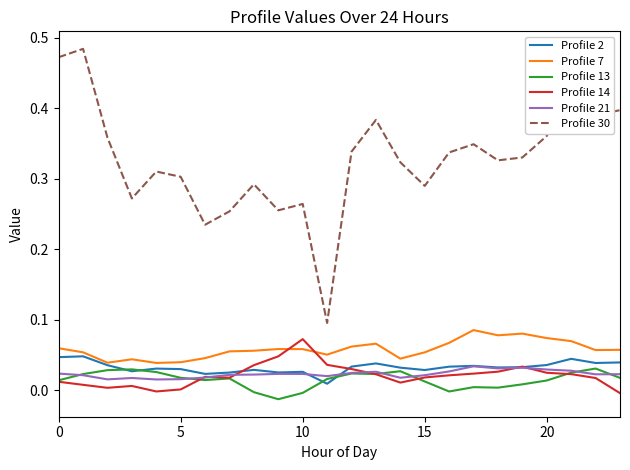

True or false: Profile 7 and Profile 30 intersect in this chart.

False